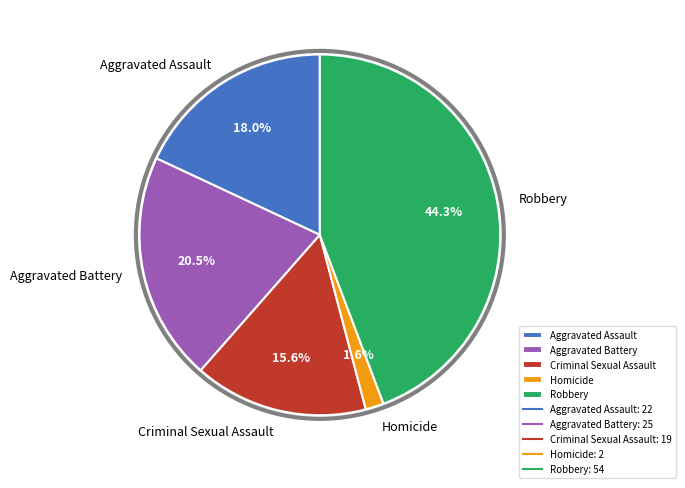

How much of the chart is everything except Homicide?

98.4%